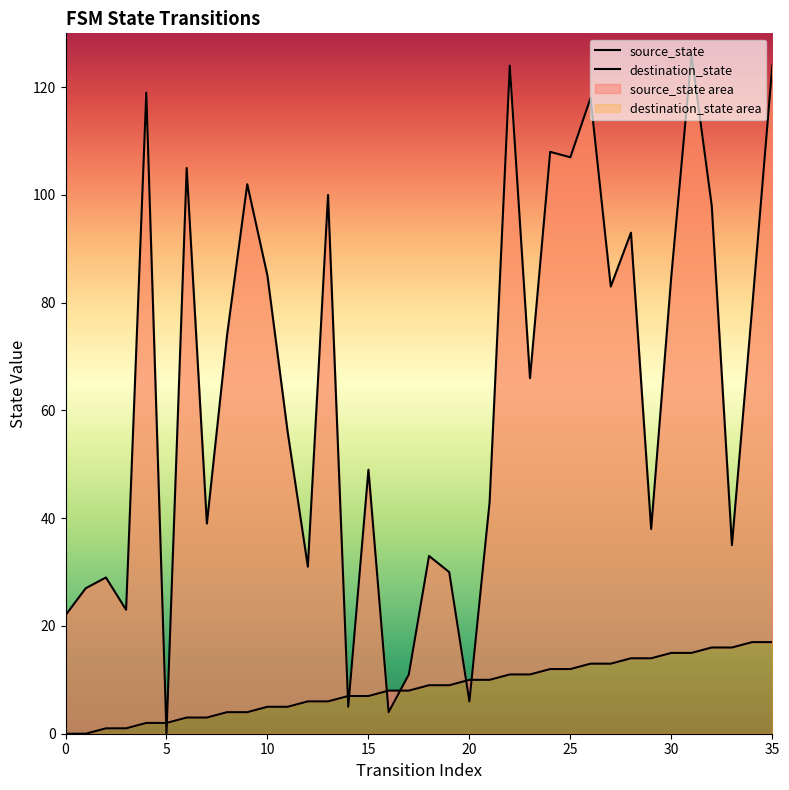

Which series has the largest total across all categories?

destination_state